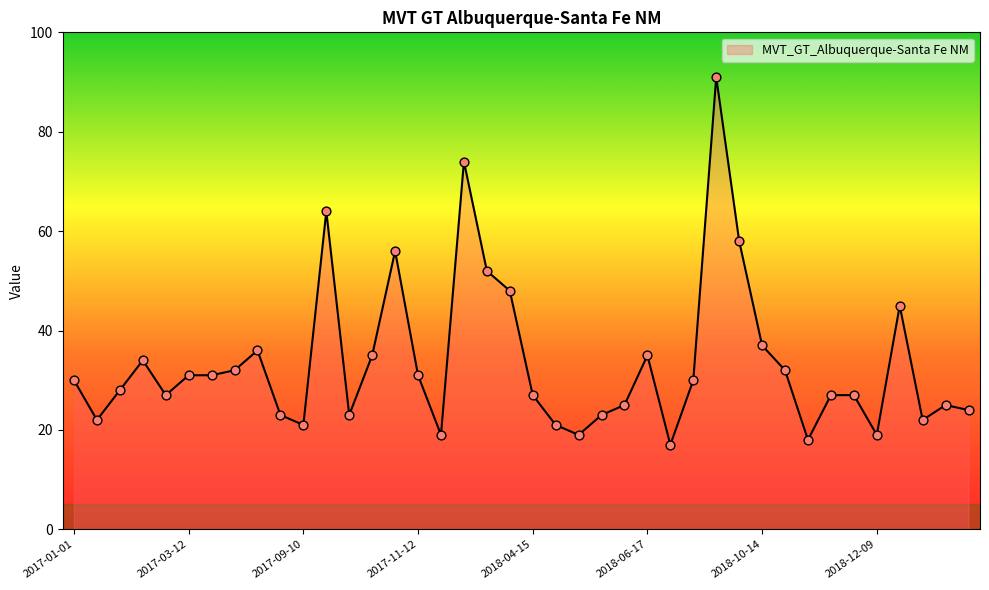

What is the smallest value displayed?

17